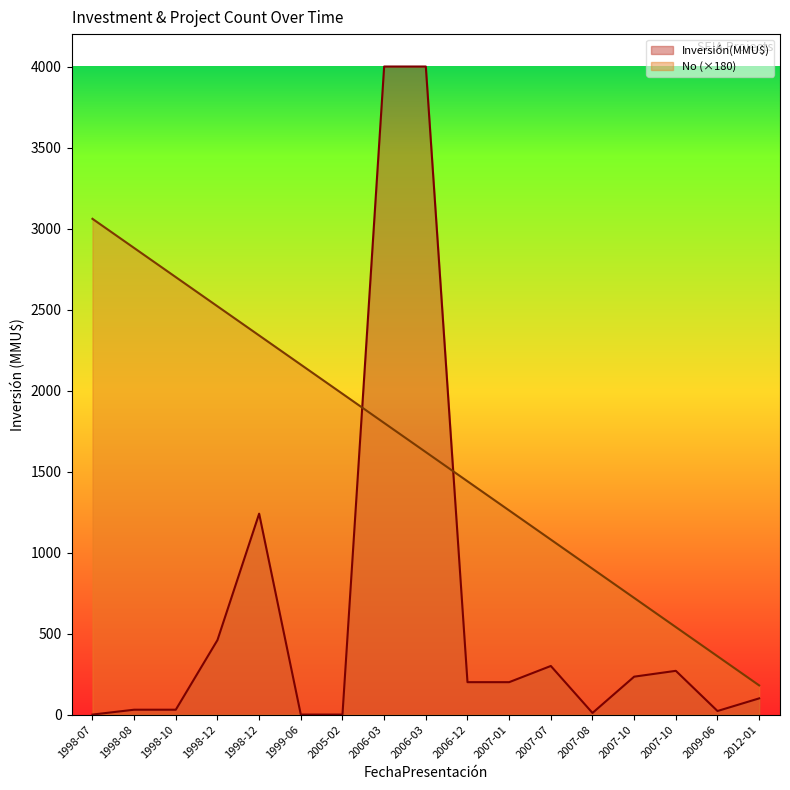

Is the value of Inversión(MMU$) at 2006-12 greater than the value of No at 2006-03?

No